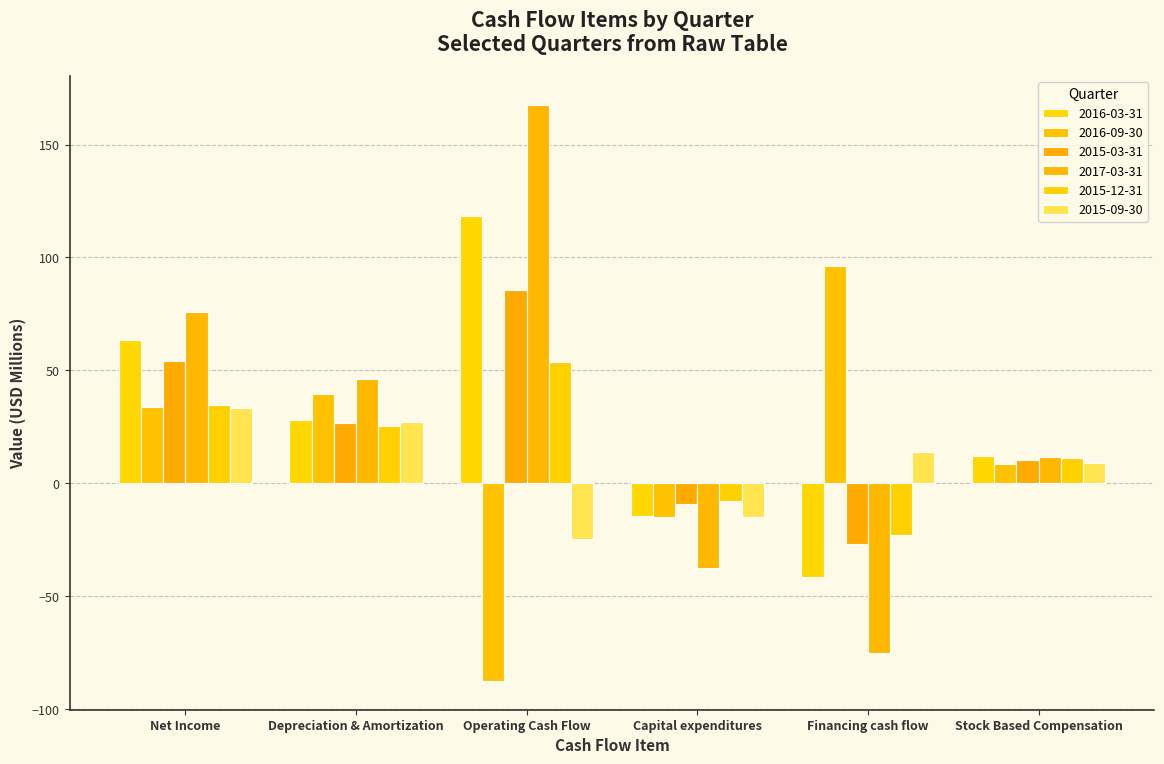

At which label is 2015-12-31 closest to 15?

Stock Based Compensation